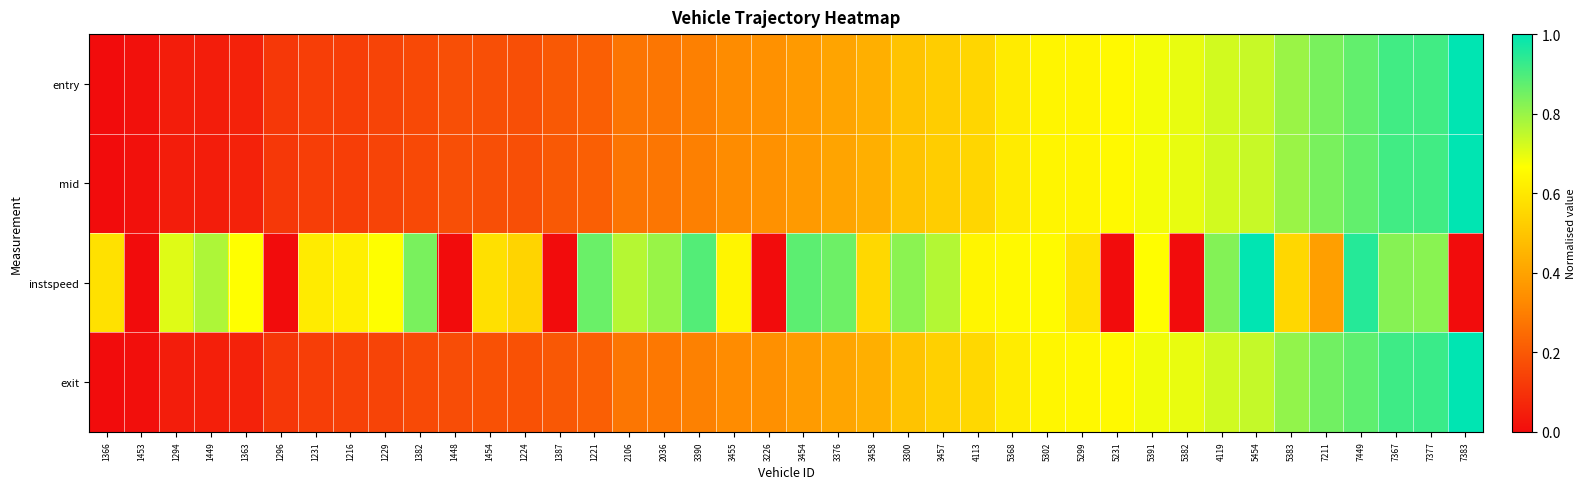

Reading left to right, what are all the values shown in this chart?

entry: 1366=0.0	1453=0.0	1294=0.0	1449=0.0	1363=0.1	1296=0.1	1231=0.1	1216=0.1	1229=0.1	1382=0.2	1448=0.2	1454=0.2	1224=0.2	1387=0.2	1221=0.2	2106=0.3	2036=0.3	3390=0.3	3455=0.3	3226=0.3	3454=0.4	3376=0.4	3458=0.4	3300=0.5	3457=0.5	4113=0.6	5368=0.6	5302=0.6	5299=0.6	5231=0.7	5391=0.7	5382=0.7	4119=0.7	5454=0.7	5383=0.8	7211=0.8	7449=0.9	7367=0.9	7377=0.9	7383=1.0
mid: 1366=0.0	1453=0.0	1294=0.0	1449=0.0	1363=0.1	1296=0.1	1231=0.1	1216=0.1	1229=0.1	1382=0.2	1448=0.2	1454=0.2	1224=0.2	1387=0.2	1221=0.2	2106=0.3	2036=0.3	3390=0.3	3455=0.3	3226=0.3	3454=0.4	3376=0.4	3458=0.4	3300=0.5	3457=0.5	4113=0.6	5368=0.6	5302=0.6	5299=0.6	5231=0.7	5391=0.7	5382=0.7	4119=0.7	5454=0.7	5383=0.8	7211=0.8	7449=0.9	7367=0.9	7377=0.9	7383=1.0
instspeed: 1366=0.6	1453=0.0	1294=0.7	1449=0.8	1363=0.7	1296=0.0	1231=0.6	1216=0.6	1229=0.7	1382=0.8	1448=0.0	1454=0.6	1224=0.5	1387=0.0	1221=0.9	2106=0.8	2036=0.8	3390=0.9	3455=0.6	3226=0.0	3454=0.9	3376=0.9	3458=0.6	3300=0.8	3457=0.8	4113=0.6	5368=0.6	5302=0.7	5299=0.6	5231=0.0	5391=0.7	5382=0.0	4119=0.8	5454=1.0	5383=0.6	7211=0.4	7449=1.0	7367=0.8	7377=0.8	7383=0.0
exit: 1366=0.0	1453=0.0	1294=0.0	1449=0.0	1363=0.1	1296=0.1	1231=0.1	1216=0.1	1229=0.1	1382=0.2	1448=0.2	1454=0.2	1224=0.2	1387=0.2	1221=0.2	2106=0.3	2036=0.3	3390=0.3	3455=0.3	3226=0.3	3454=0.4	3376=0.4	3458=0.4	3300=0.5	3457=0.5	4113=0.6	5368=0.6	5302=0.6	5299=0.6	5231=0.7	5391=0.7	5382=0.7	4119=0.7	5454=0.7	5383=0.8	7211=0.9	7449=0.9	7367=0.9	7377=0.9	7383=1.0